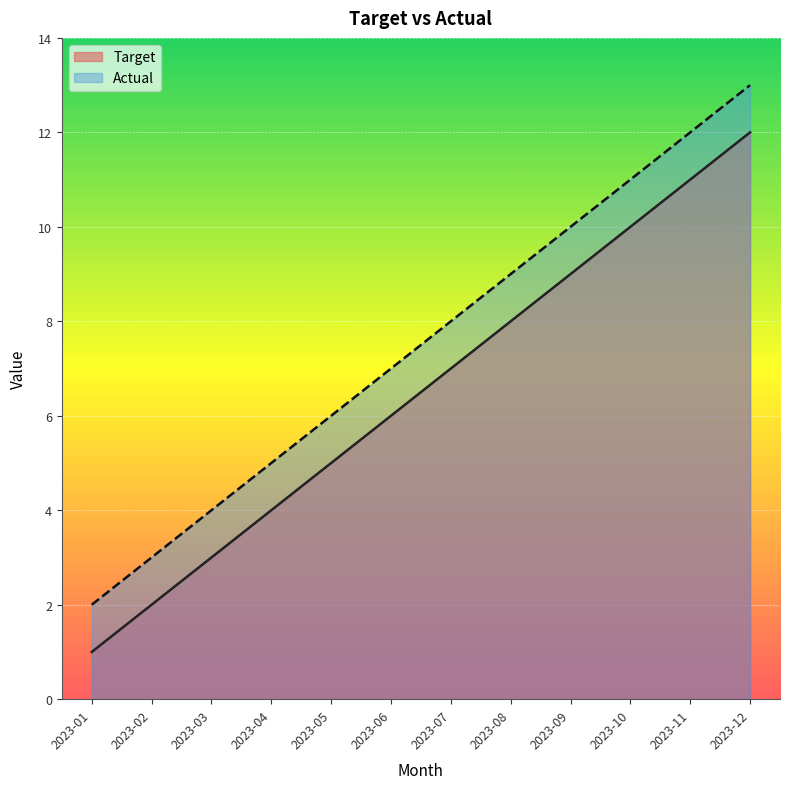

Is the value of Target at 2023-09 greater than the value of Actual at 2023-10?

No